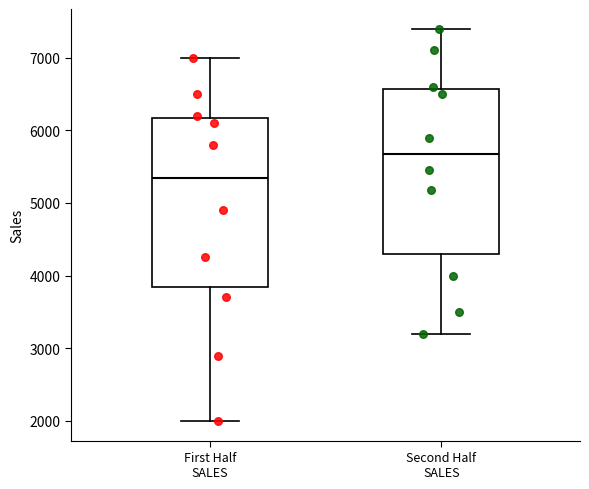

Reading left to right, transcribe this box plot: for each box, give where its median line is, the range the box spans, and where its two whiskers end, as read against the y-axis. The values are not printed on the chart, so give them approximately, as read against the axis.

First Half SALES: median 5400, box 3800 to 6200, whiskers 2000 to 7000
Second Half SALES: median 5700, box 4300 to 6600, whiskers 3200 to 7400